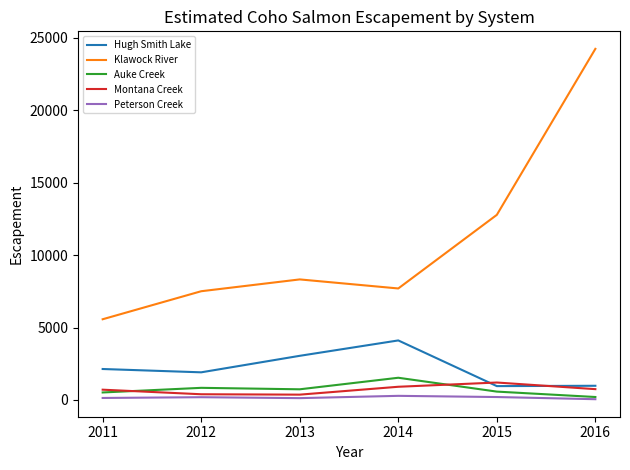

Which series has the largest total across all categories?

Klawock River